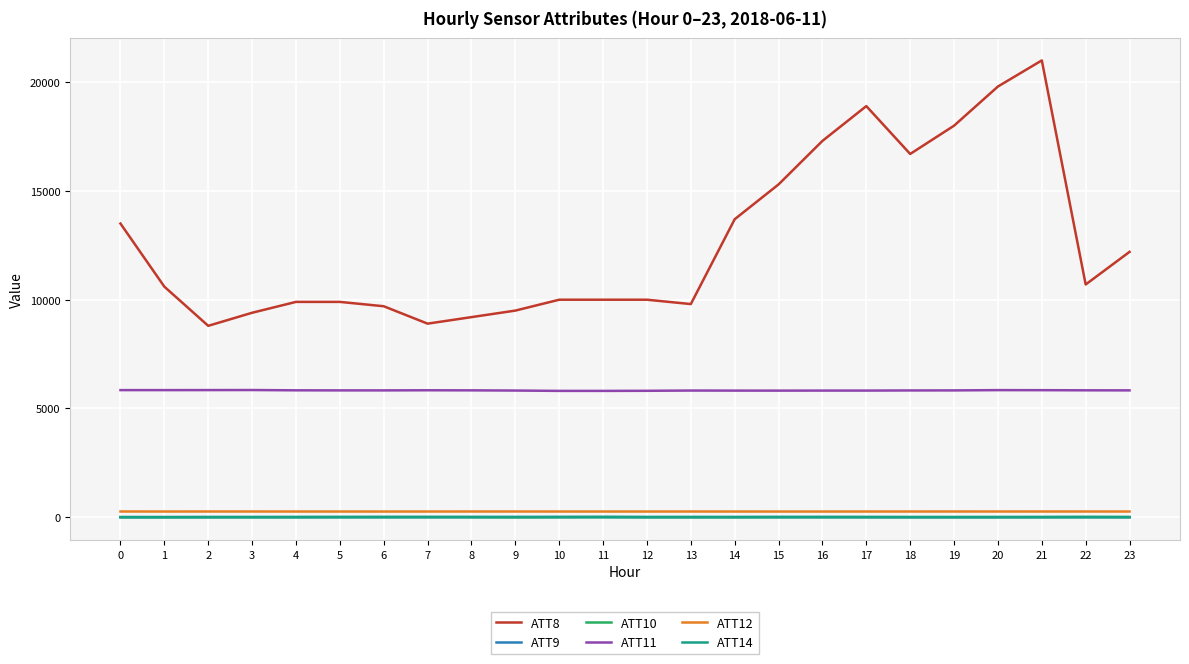

What is the sum of all ATT8 values?

302800.0